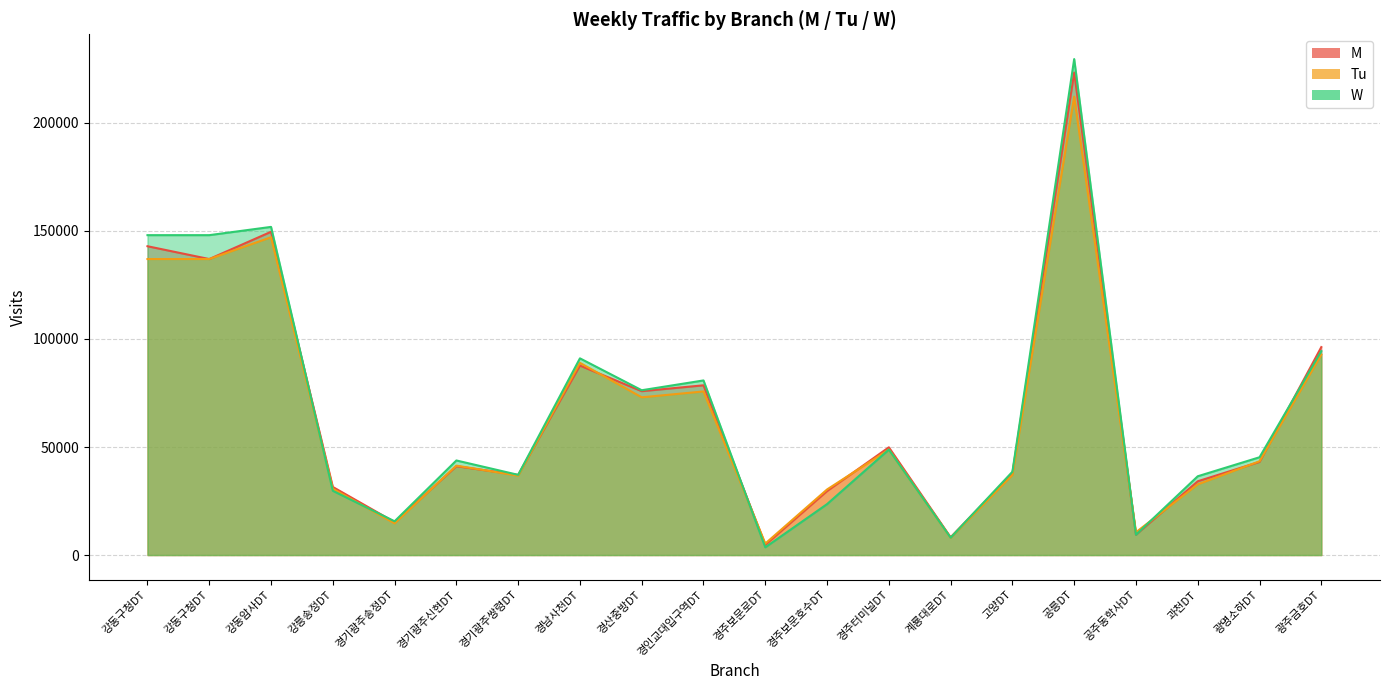

List the labels in order of W value, smallest first.

경주보문로DT, 계룡대로DT, 공주동학사DT, 경기광주송정DT, 경주보문호수DT, 강릉송정DT, 과천DT, 경기광주쌍령DT, 고양DT, 경기광주신현DT, 광명소하DT, 경주터미널DT, 경산중방DT, 경인교대입구역DT, 경남사천DT, 광주금호DT, 강동구청DT, 강동구청DT, 강동암사DT, 공릉DT